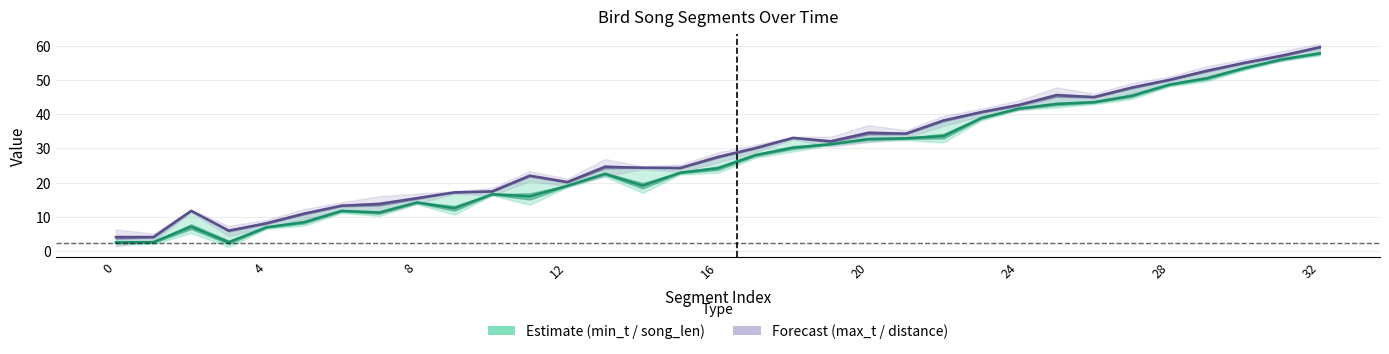

What is the value of the min_t (Estimate) point at the 13th from the left?

2.5